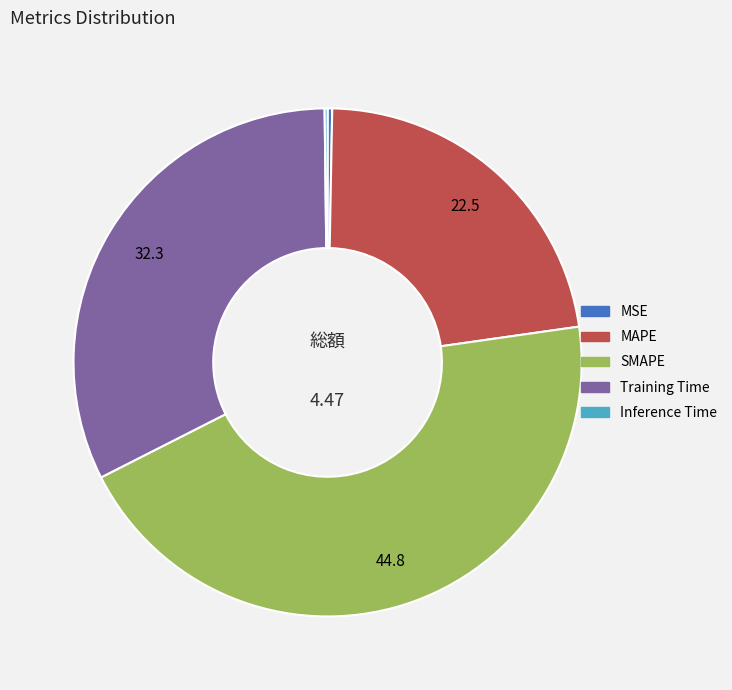

Does SMAPE account for over 50% of the chart?

No